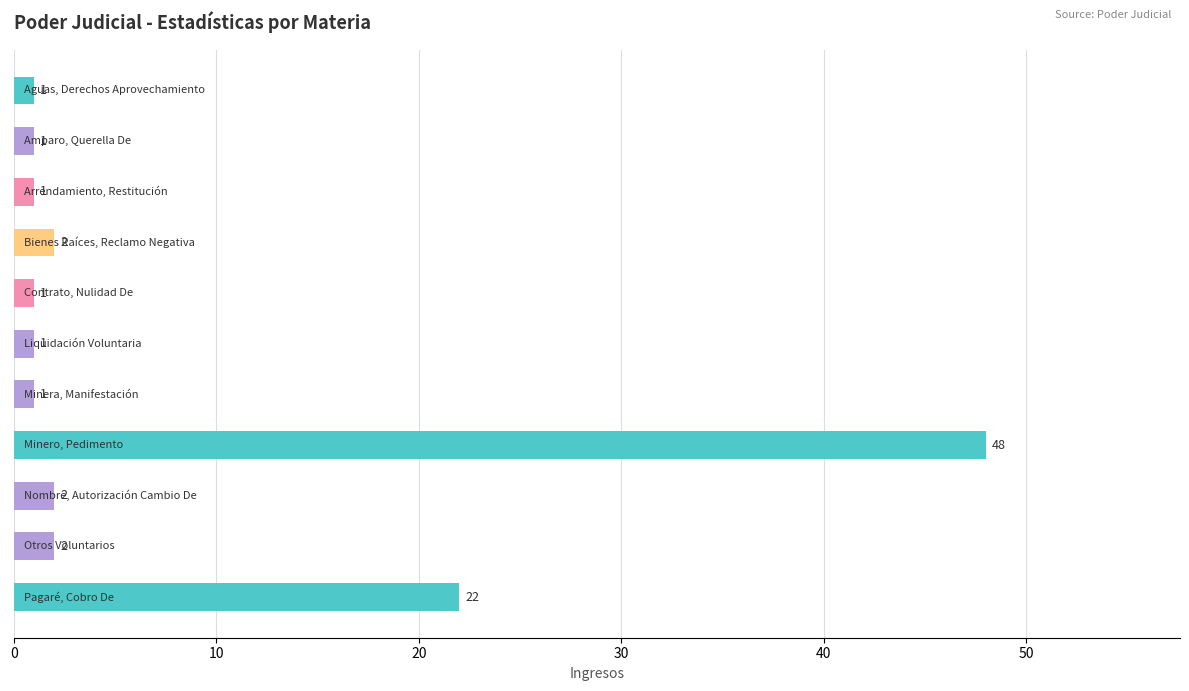

What is the average value?

7